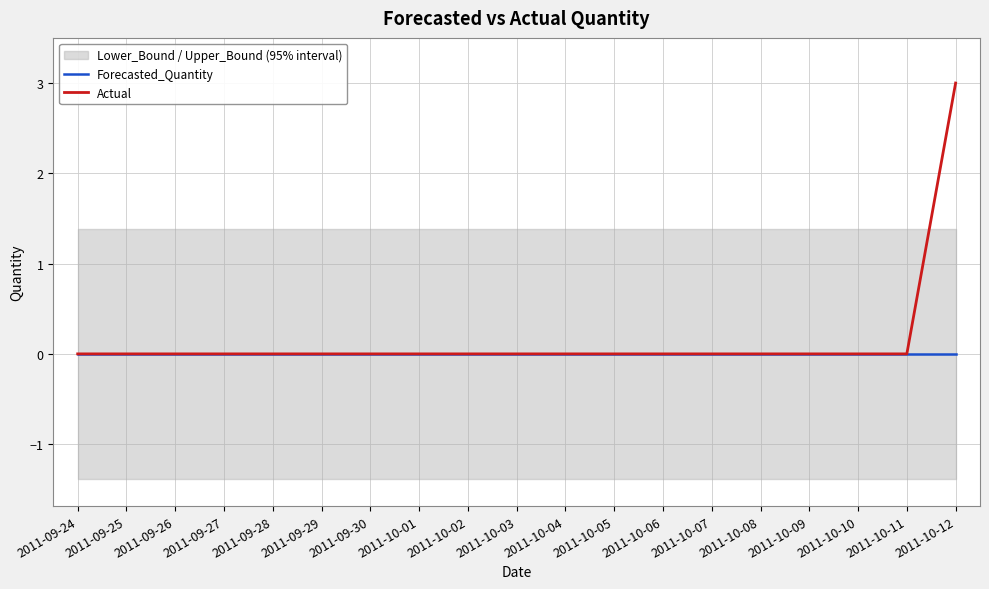

How many series are shown in this chart?

2